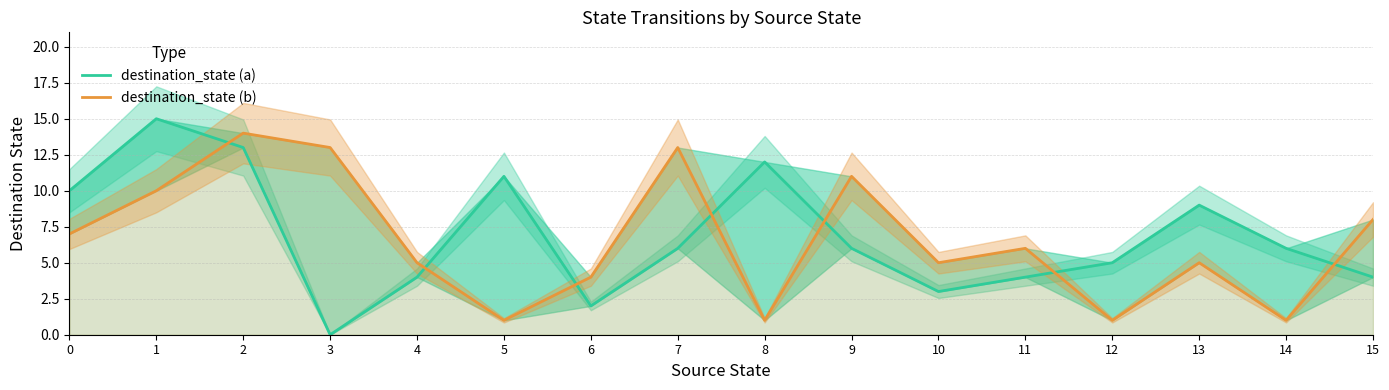

What is the minimum value for destination_state (b)?

1